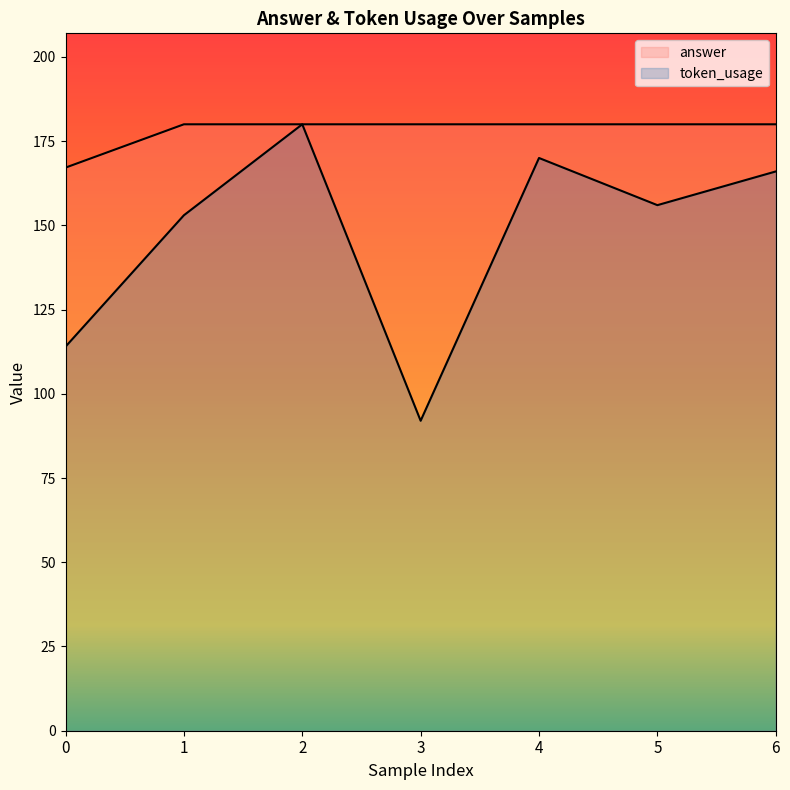

At how many categories does at least one series exceed 142?

7